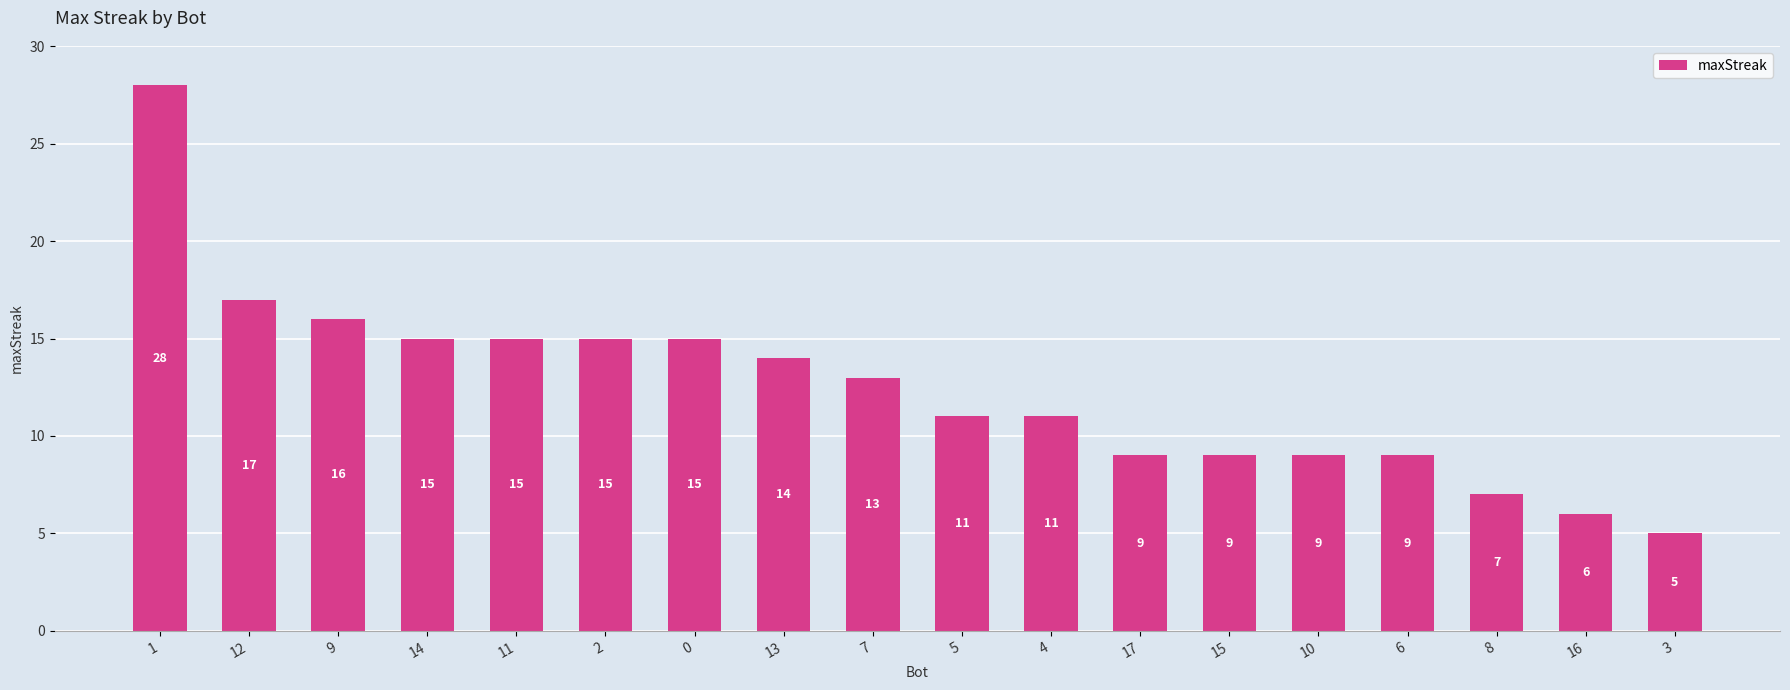

Is it true that the value at 0 is 15?

True